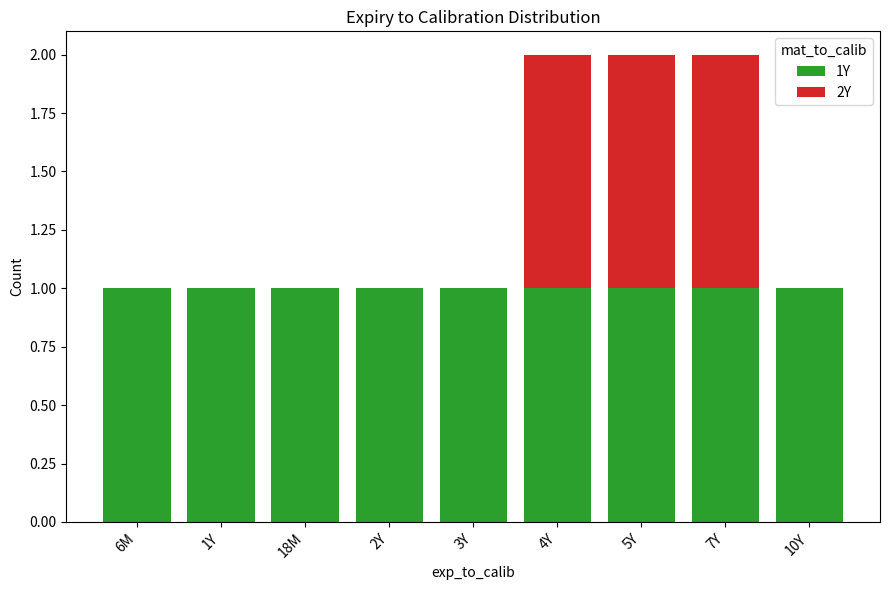

Which series changed the most between 1Y and 7Y?

2Y